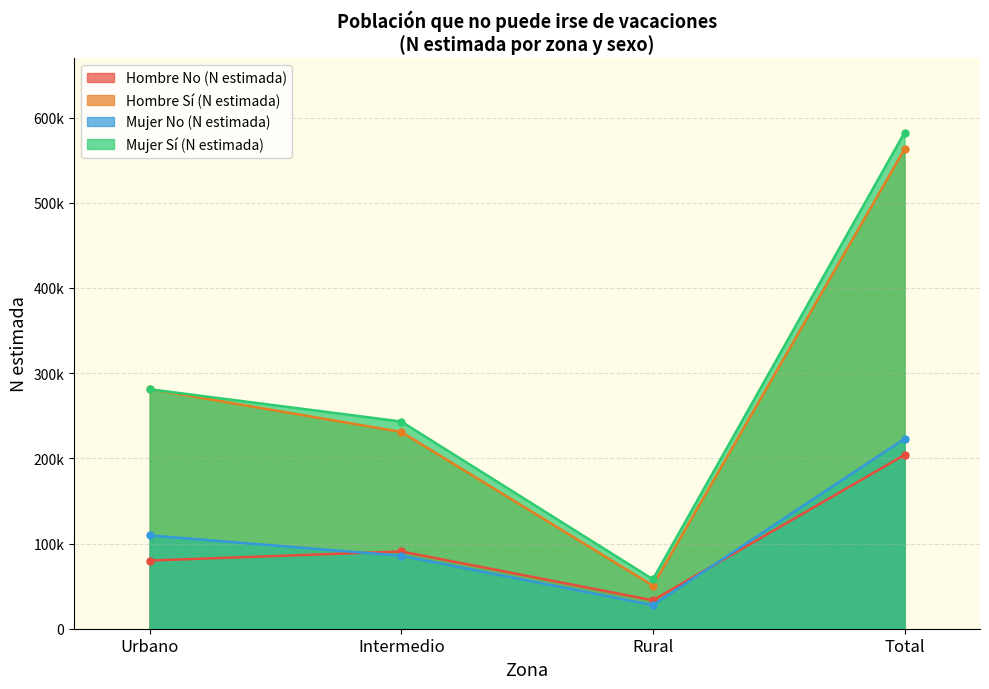

What is the label of the 1st point from the right?

Total